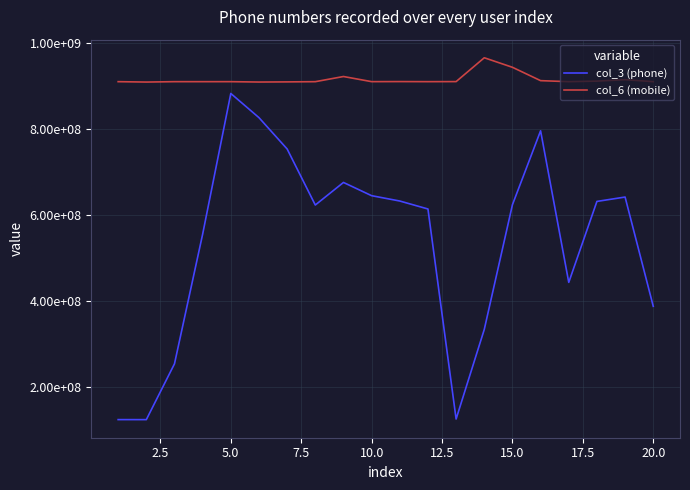

True or false: col_6 (mobile) and col_3 (phone) intersect in this chart.

False